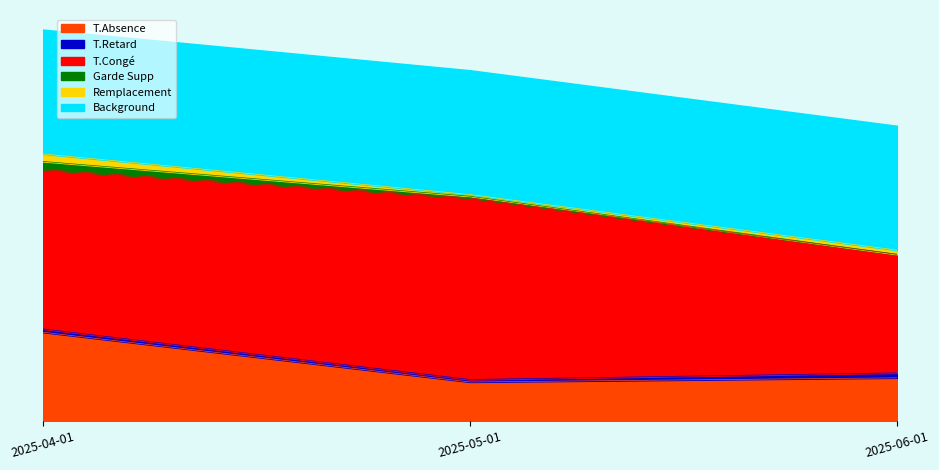

What is the total value across all series at 2025-06-01?

206